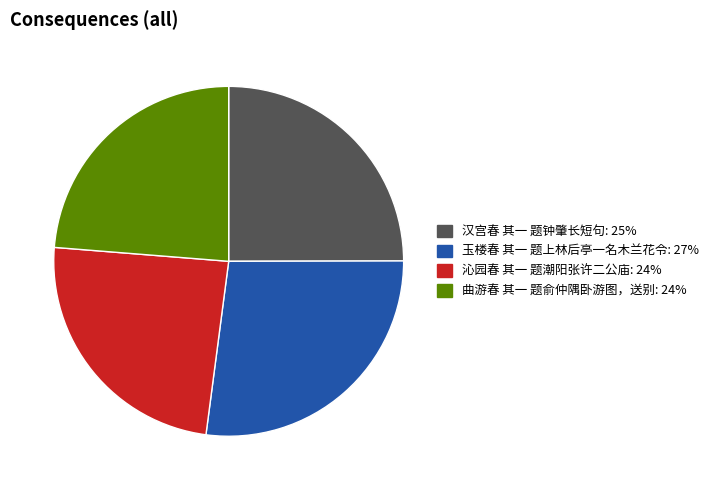

How many slices are in this pie chart?

4